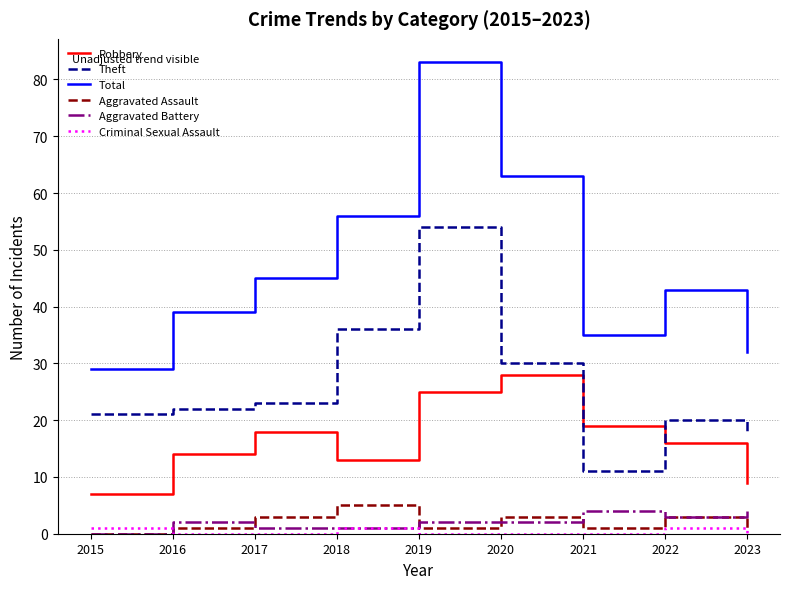

True or false: Criminal Sexual Assault and Total intersect in this chart.

False